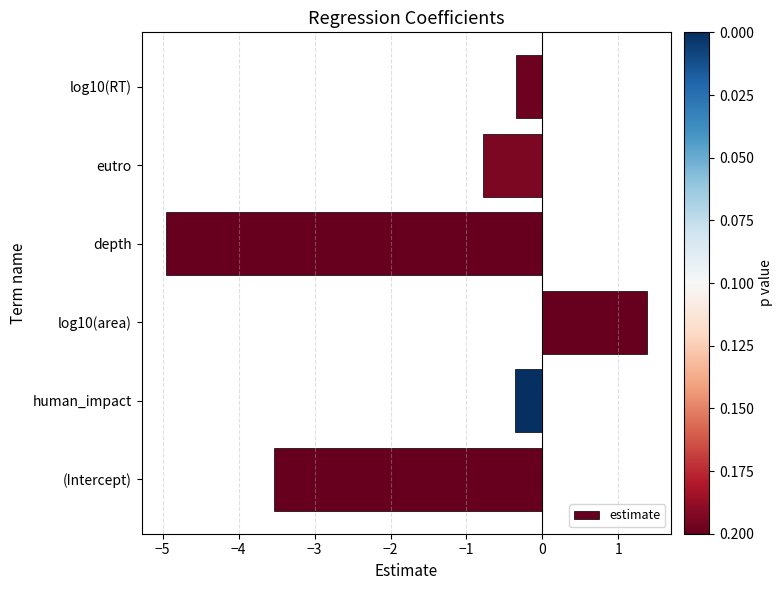

What is the change in value from human_impact to eutro?

-0.4